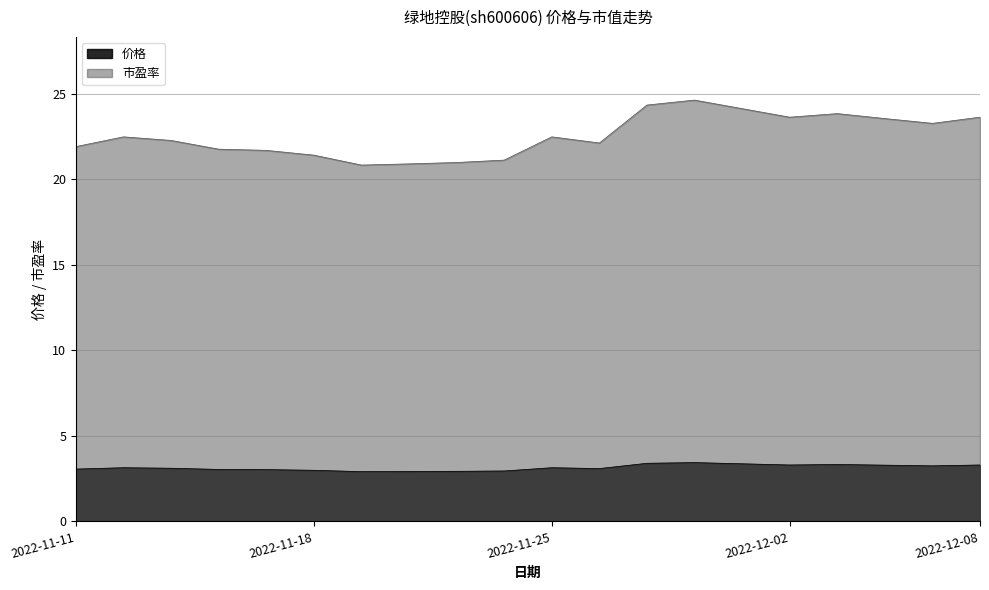

How many lines are shown in the chart?

2